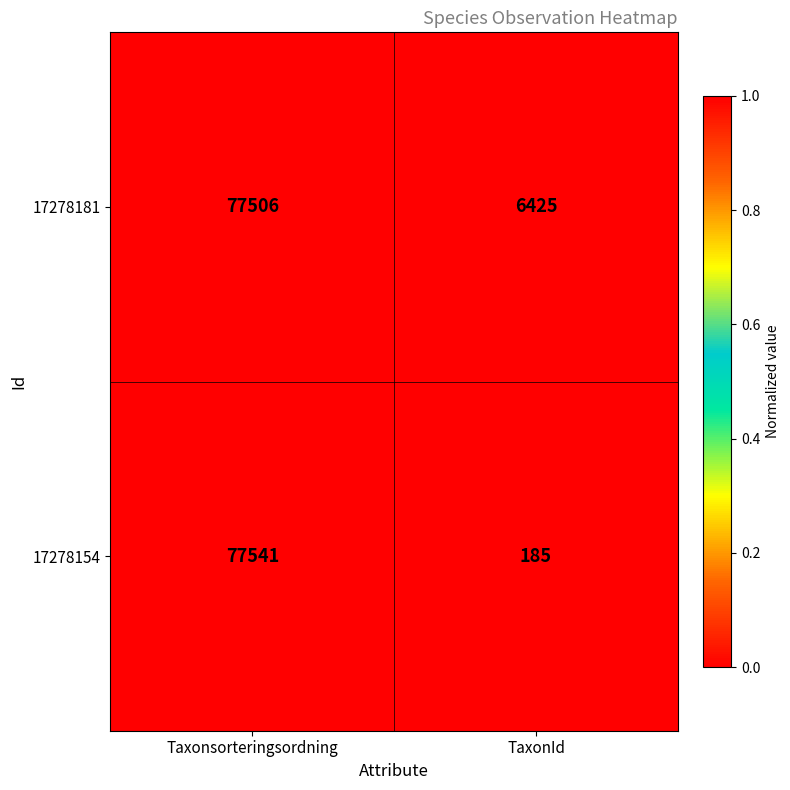

The 17278154 series shows 48 at TaxonId. True or false?

False